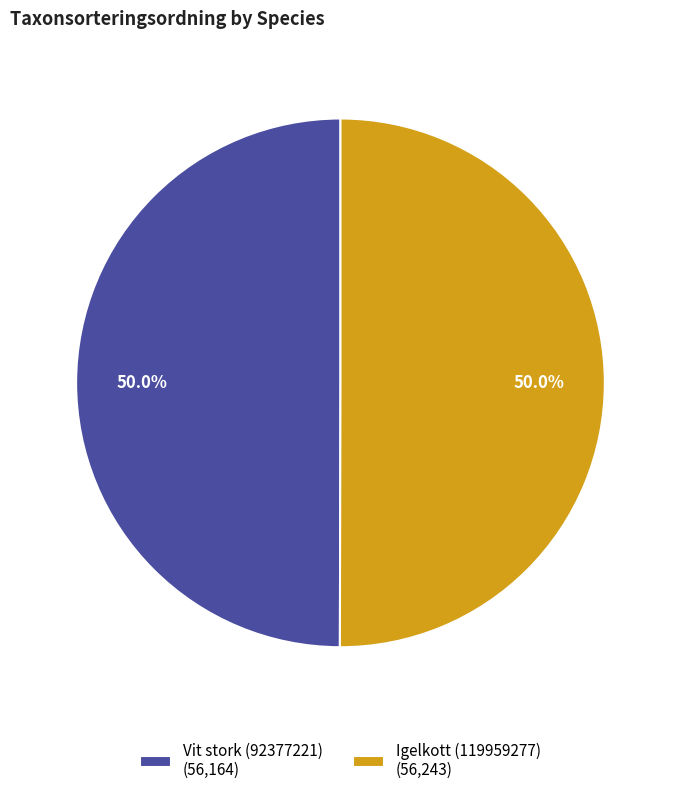

How many slices are in this pie chart?

2